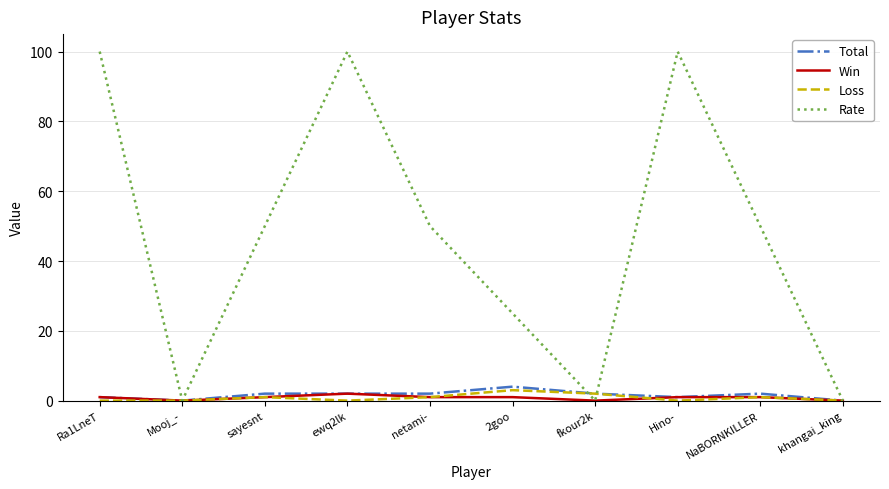

What is the difference between the maximum and second lowest values in the Total series?

4